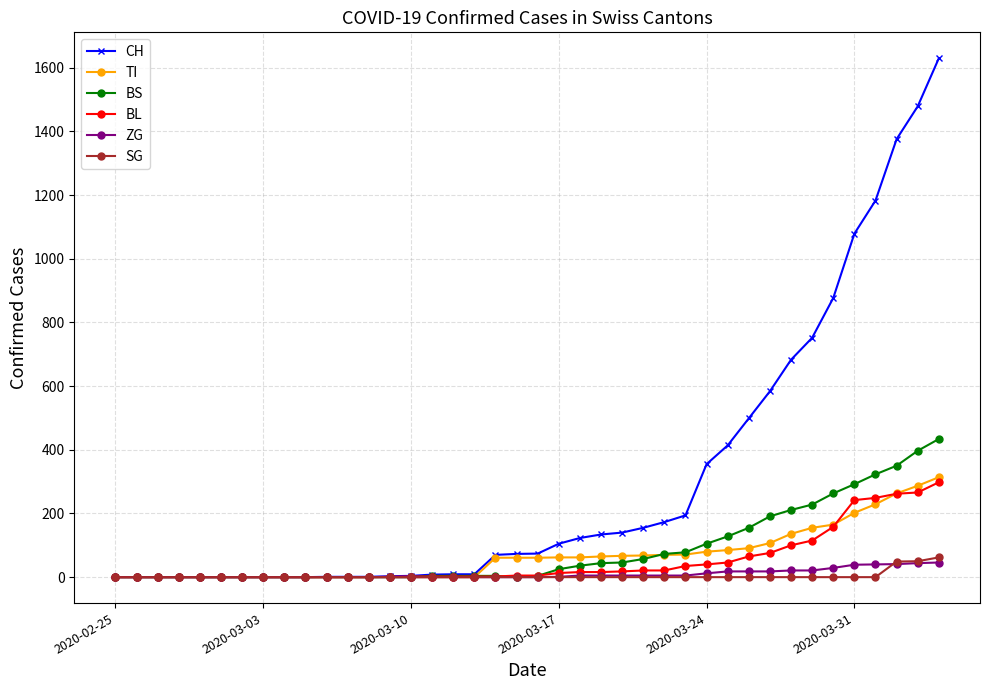

Which series has the widest spread of values?

CH